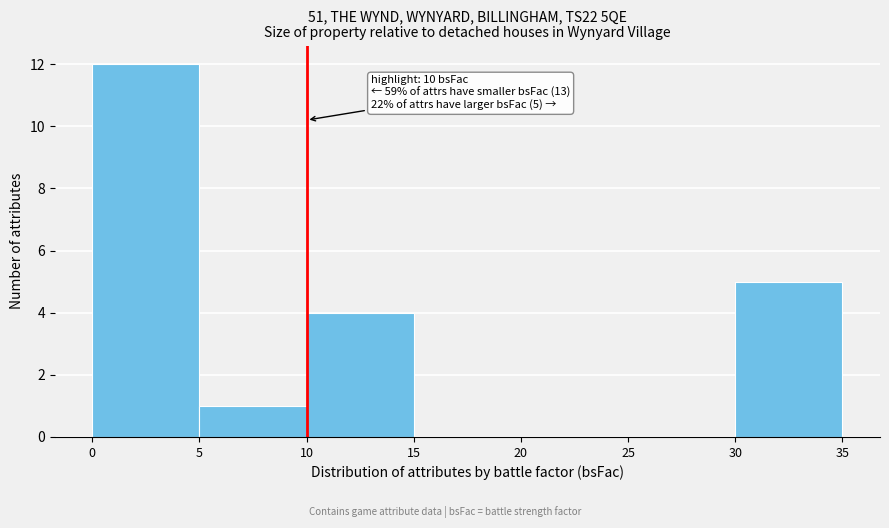

Over which range of the x-axis is the bar tallest?

0 to 5